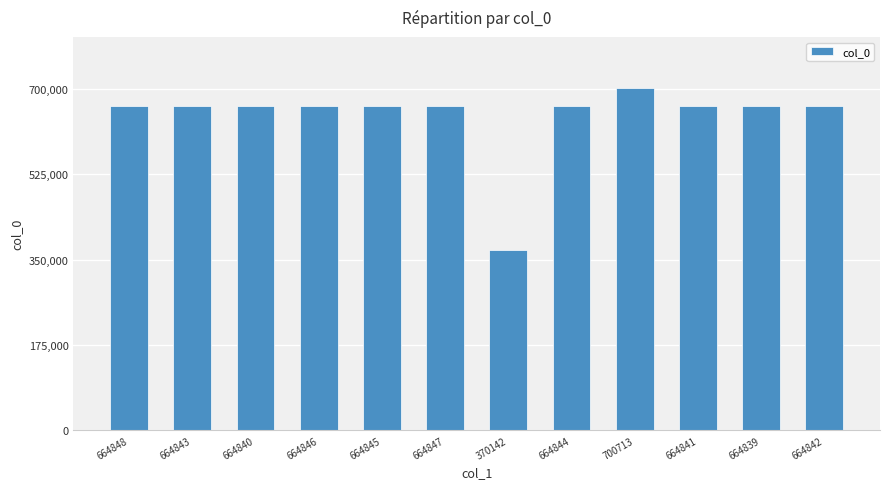

Count the number of categories in the chart.

12